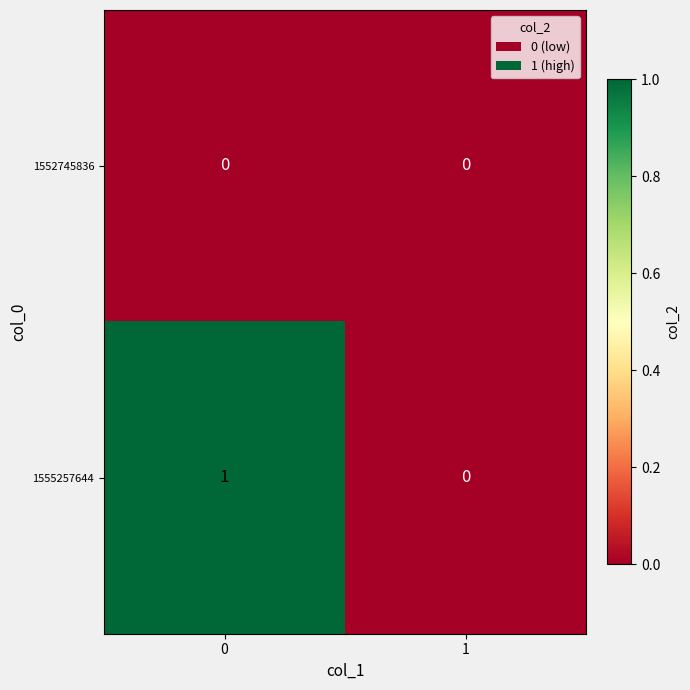

Reading right to left, what are all the values shown in this chart?

1552745836: 1=0	0=0
1555257644: 1=0	0=1